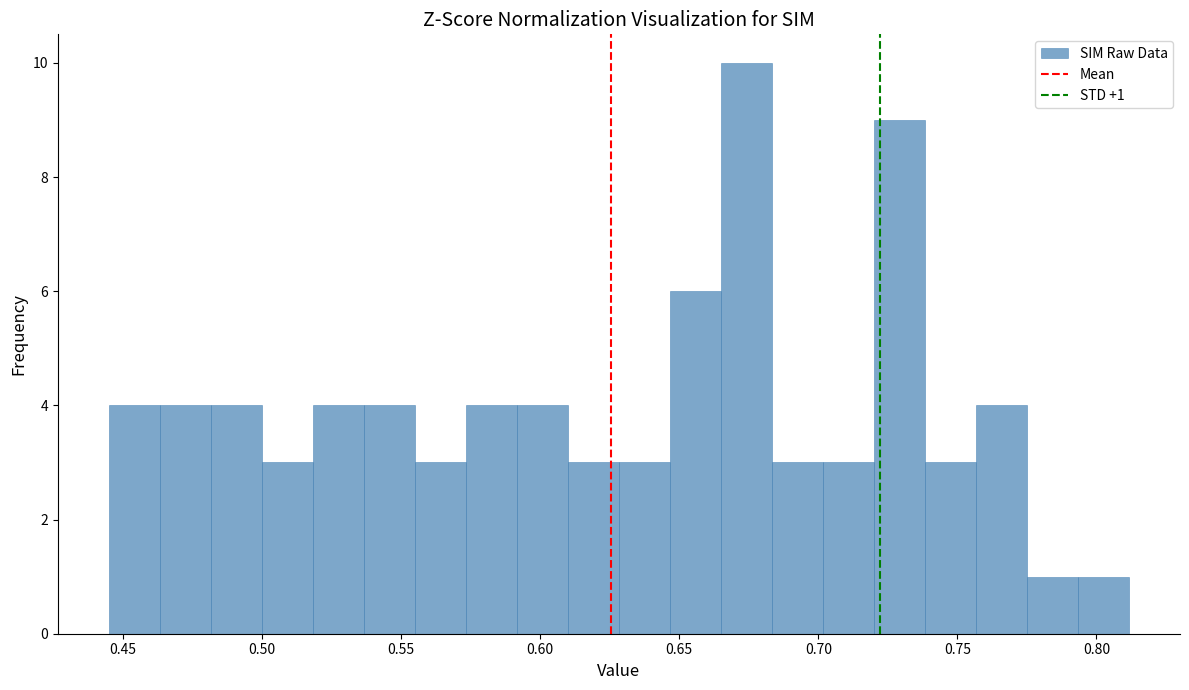

Around what value on the x-axis is the tallest bar? Give the approximate position of its centre, as read against the axis.

0.675